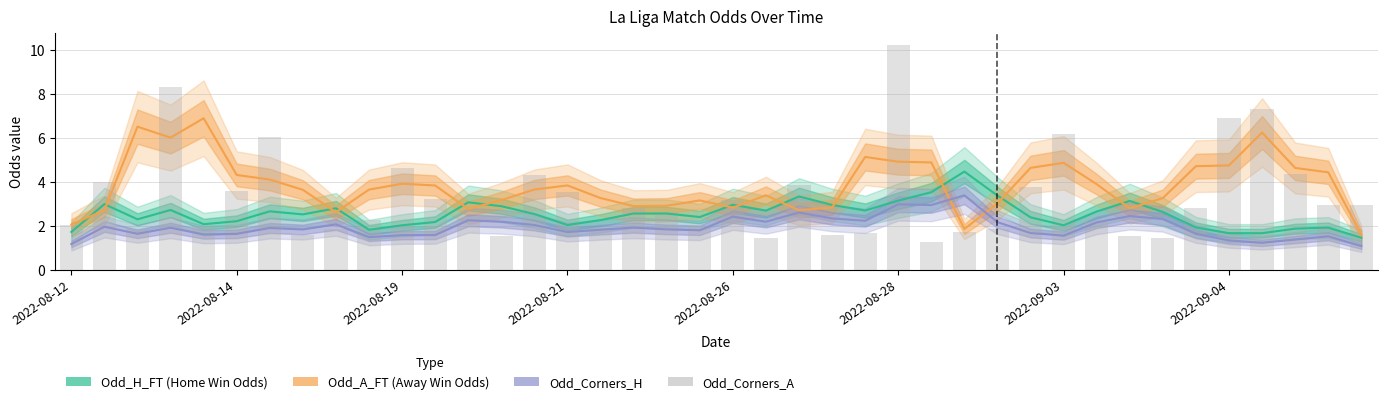

Rank the series by their maximum value, from lowest to highest.

Odd_Corners_H, Odd_H_FT (Home Win Odds), Odd_A_FT (Away Win Odds), Odd_Corners_A